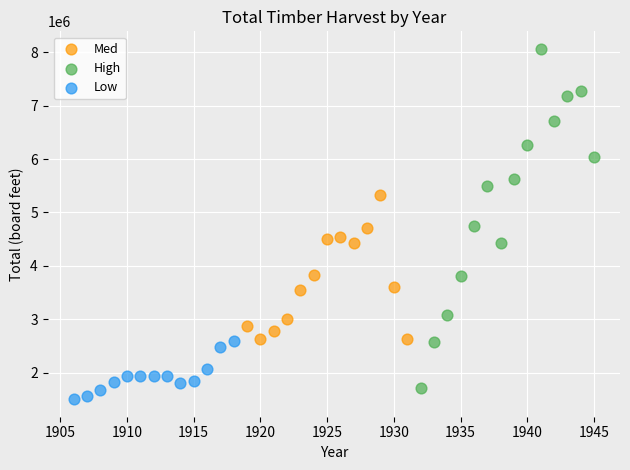

What are all the series names shown in the legend?

Med, High, Low